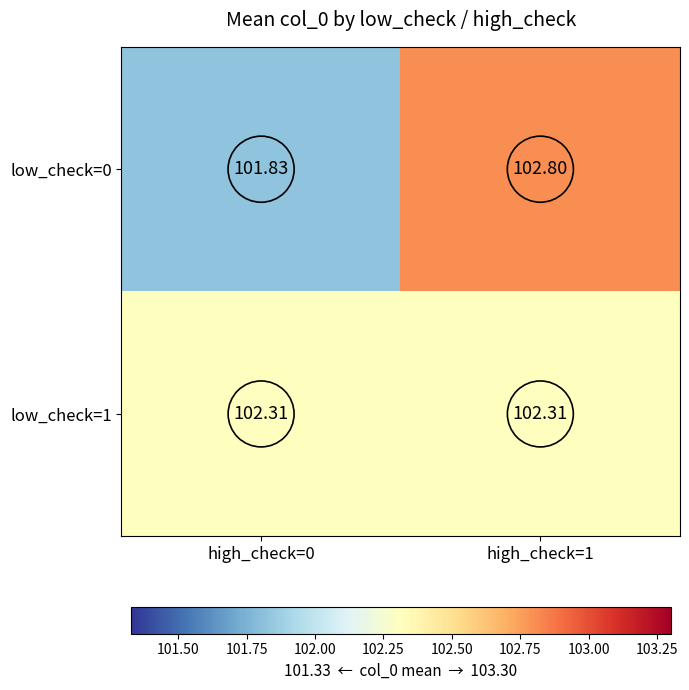

Is the value of low_check=0 at high_check=0 greater than the value of low_check=1 at high_check=0?

No